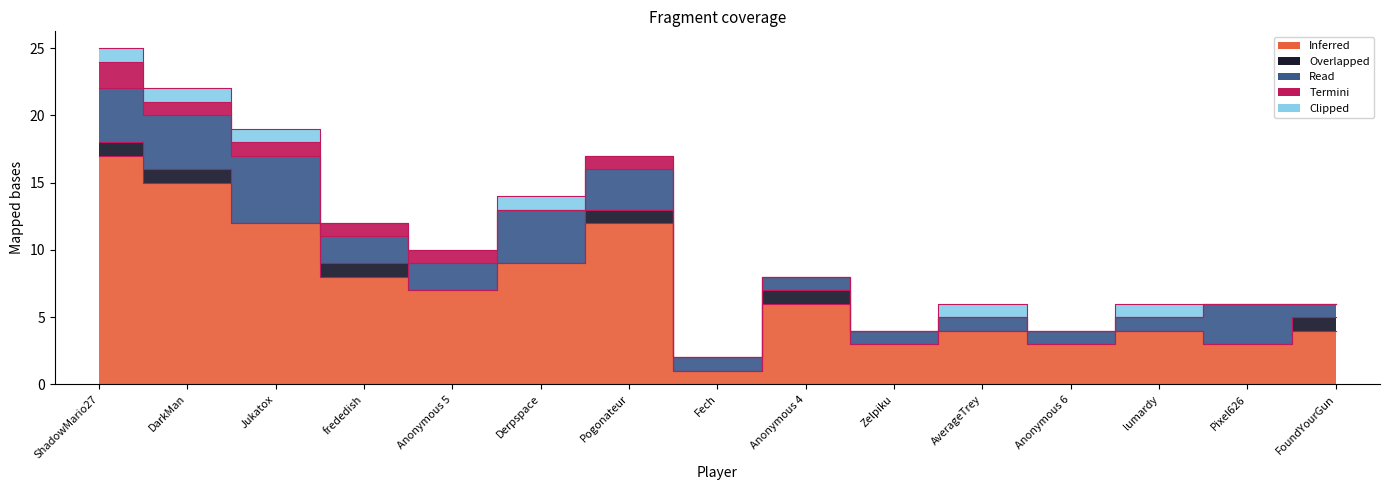

Is it true that col_2 equals 0 at Anonymous 4?

True